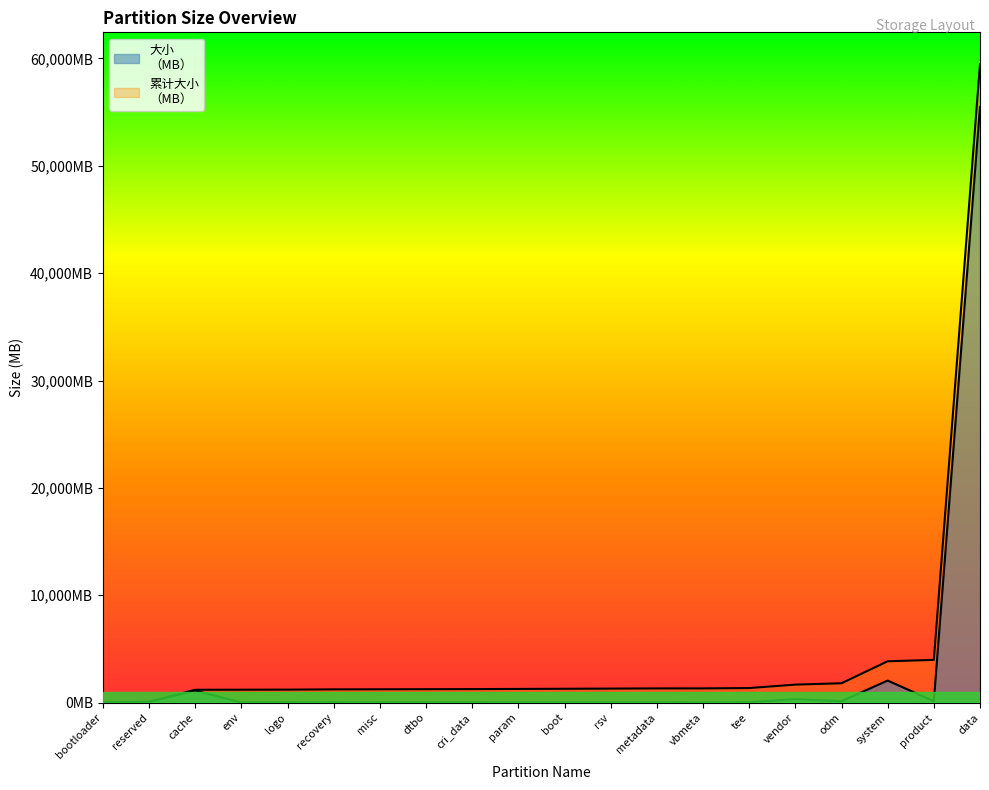

Is it true that 累计大小
（MB） equals 31790 at data?

False